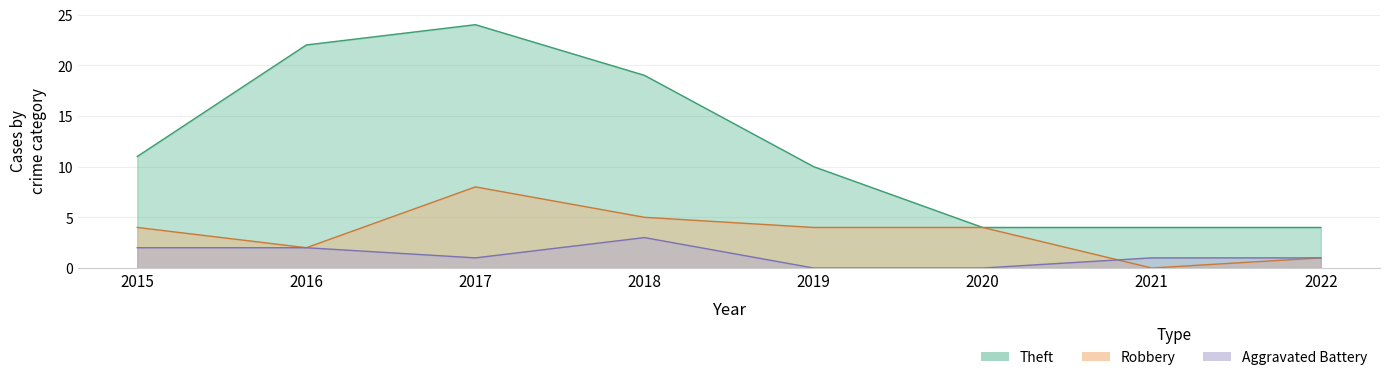

True or false: Robbery and Theft cross at least once.

False